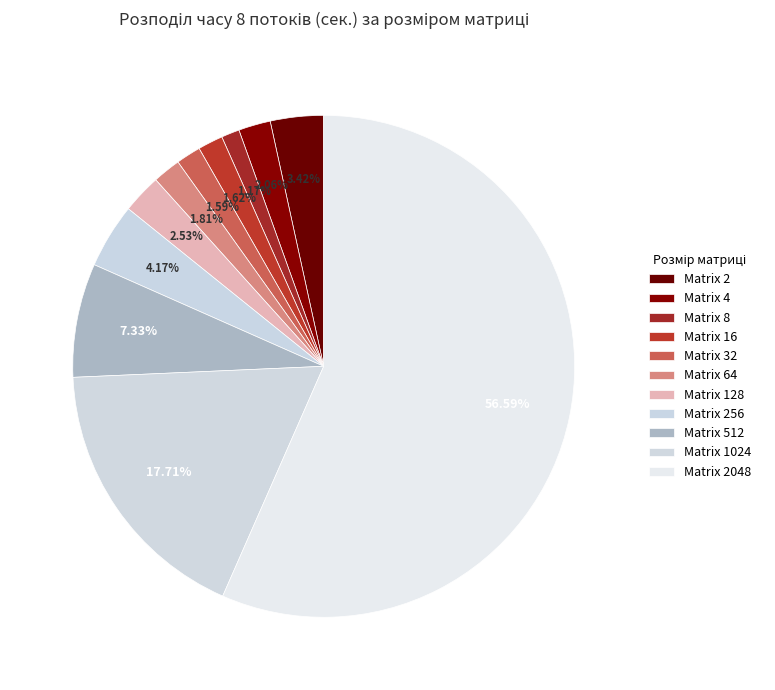

How many slices are in this pie chart?

11